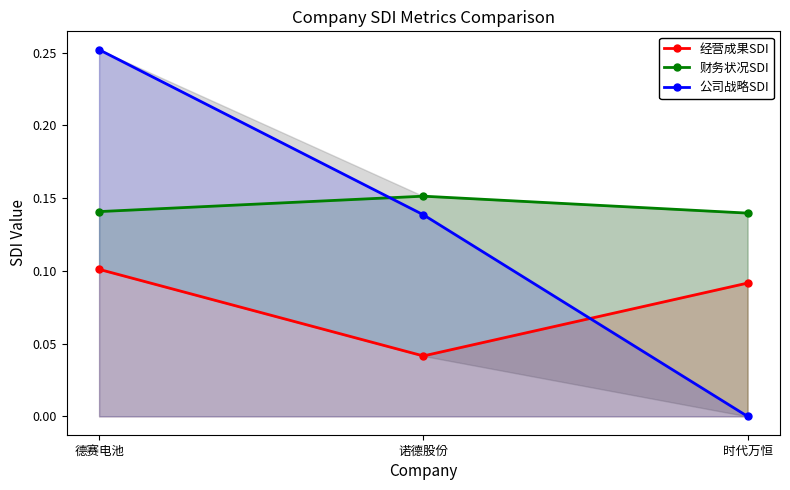

Is it true that 财务状况SDI equals 0.1 at 德赛电池?

True